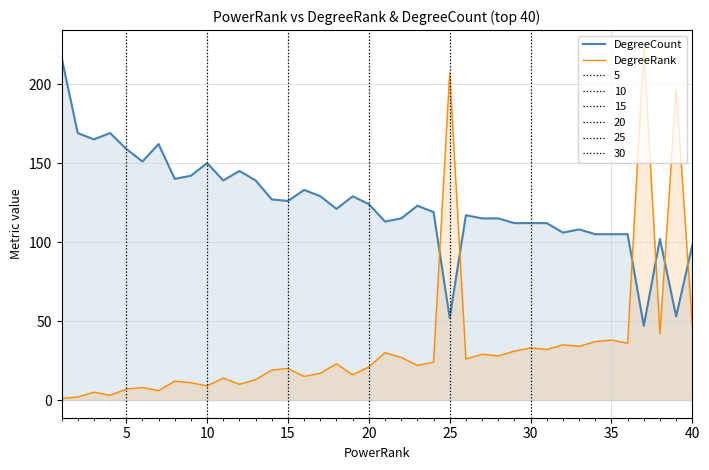

Which series has the largest range (max minus min)?

DegreeRank